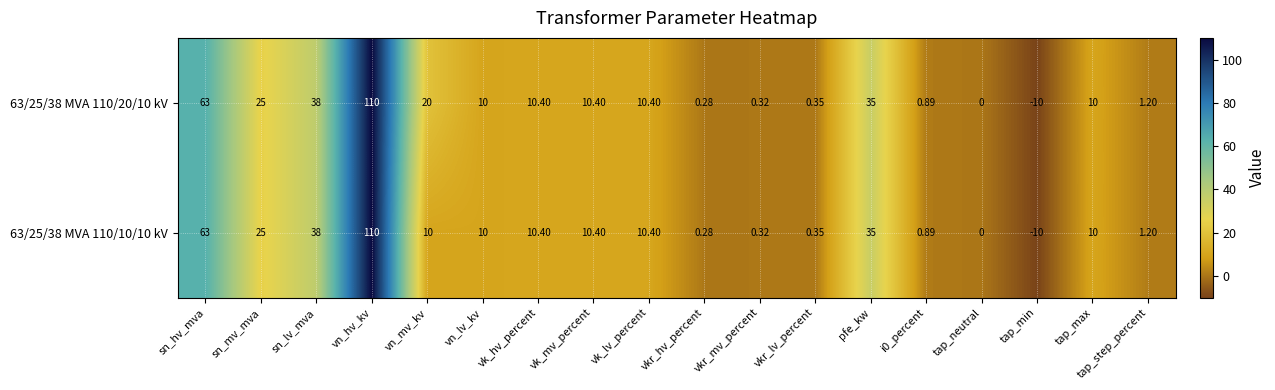

At which label does 63/25/38 MVA 110/20/10 kV first exceed 10?

sn_hv_mva